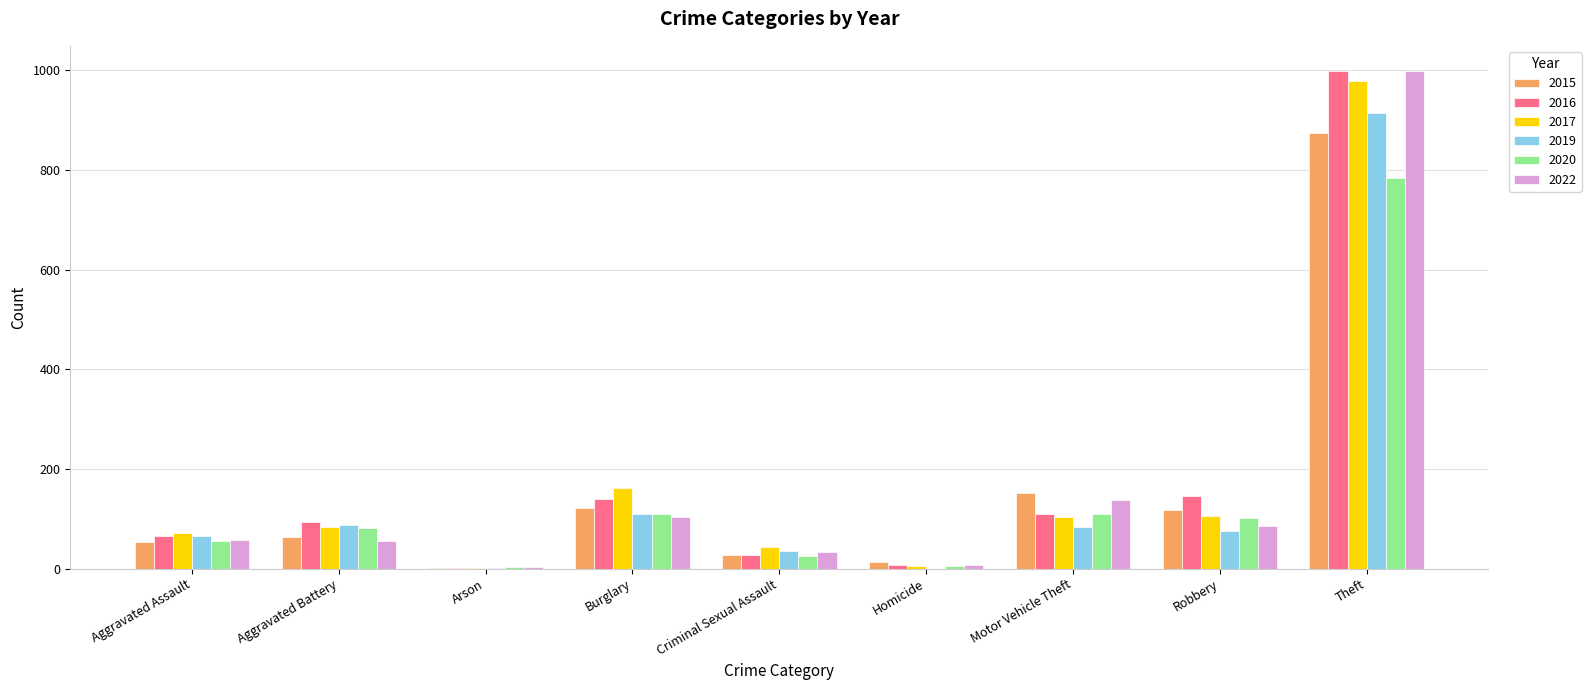

Is it true that 2019 equals 186 at Burglary?

False